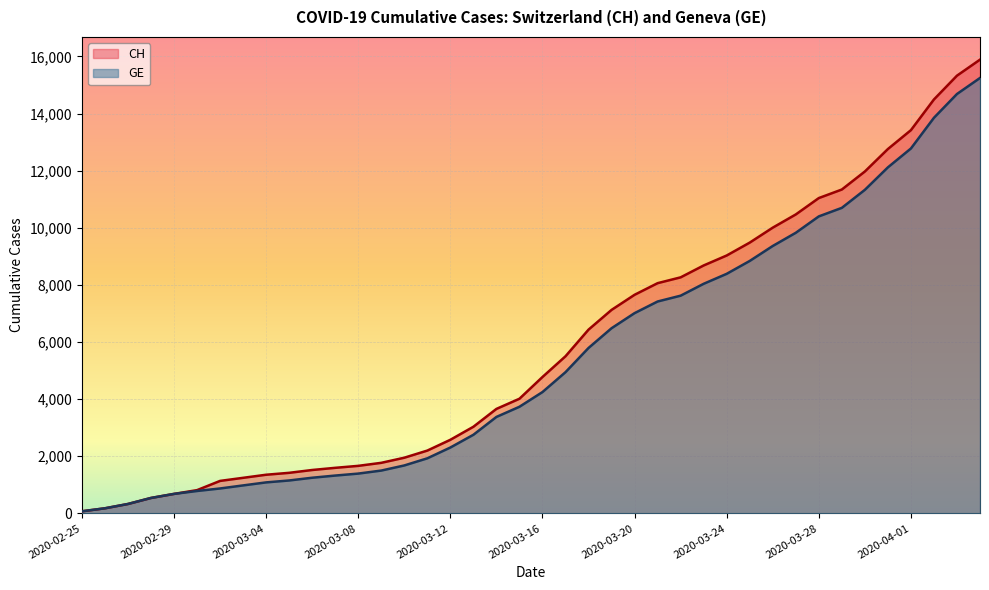

List the series in order of their peak value, lowest first.

GE, CH